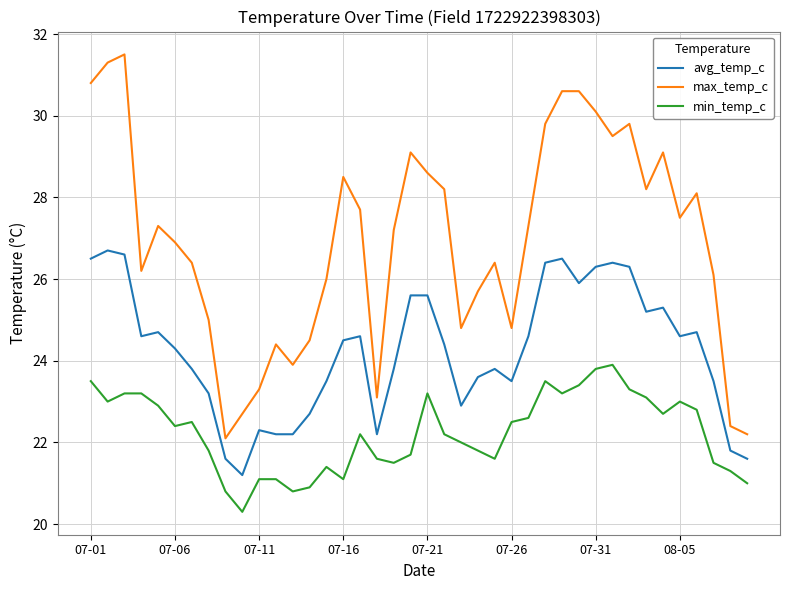

Which series has the widest spread of values?

max_temp_c